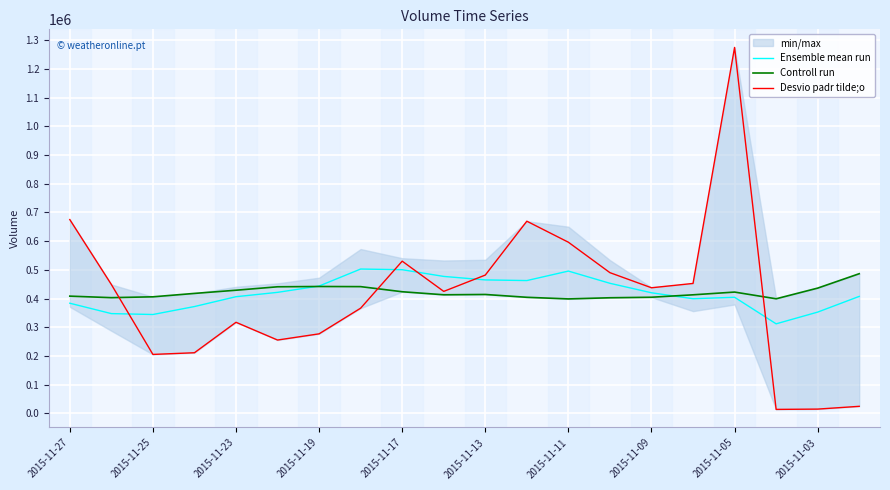

How many interior local valleys does the Desvio padr tilde;o series have?

5